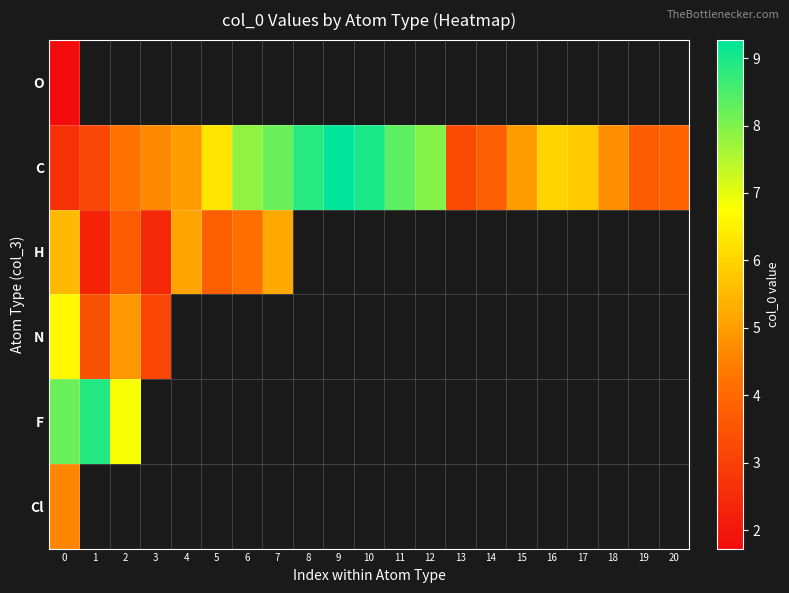

Count the number of categories in the chart.

21